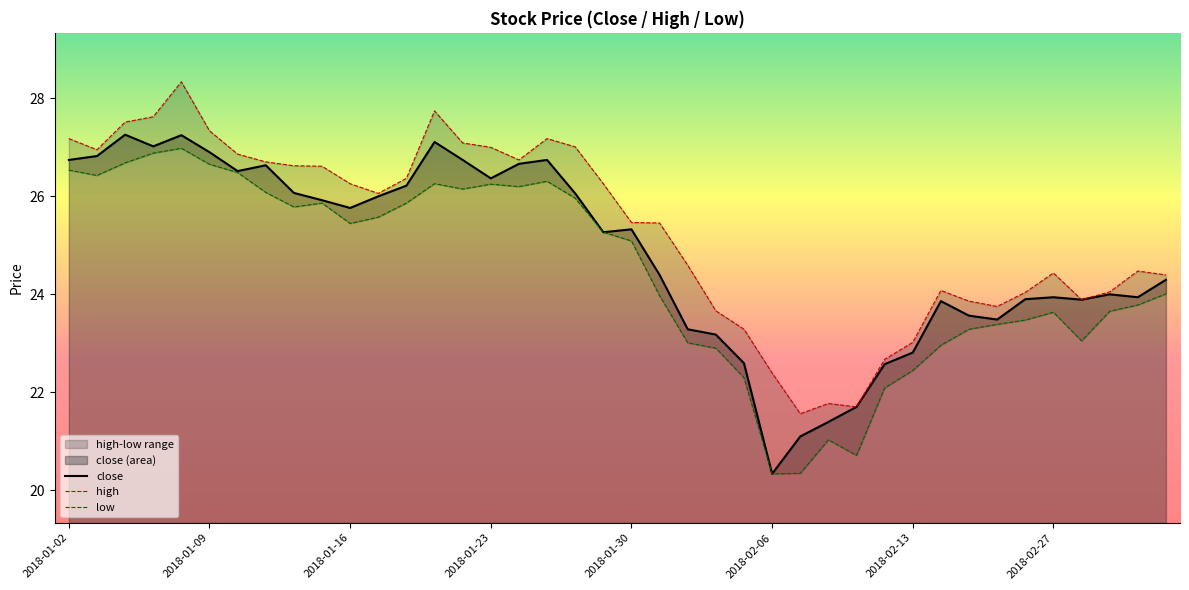

What is the value of the high point at the 31st from the left?

23.0